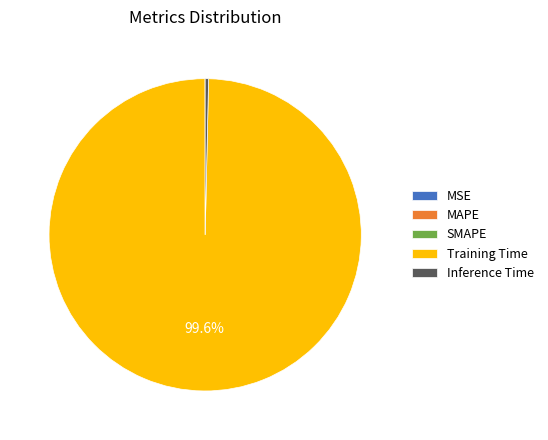

What is the largest slice in the pie chart?

Training Time